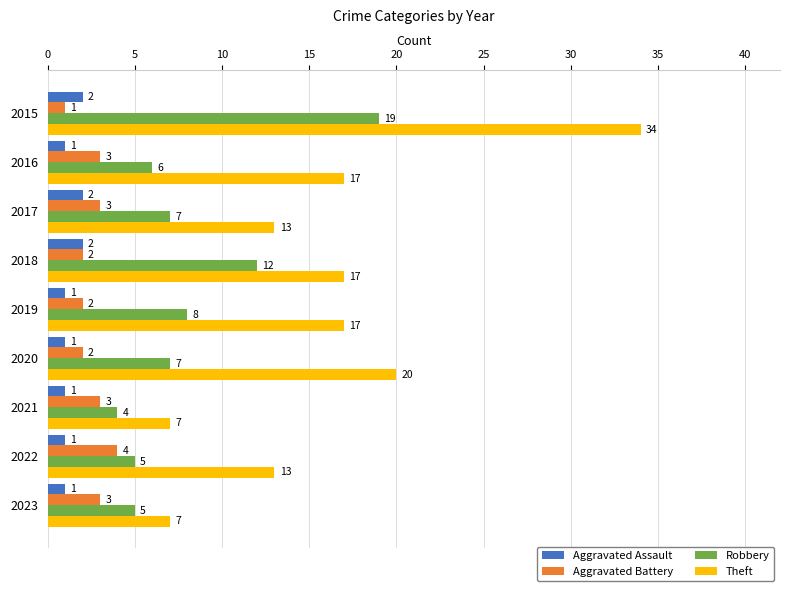

At which category is the sum across all series the highest?

2015